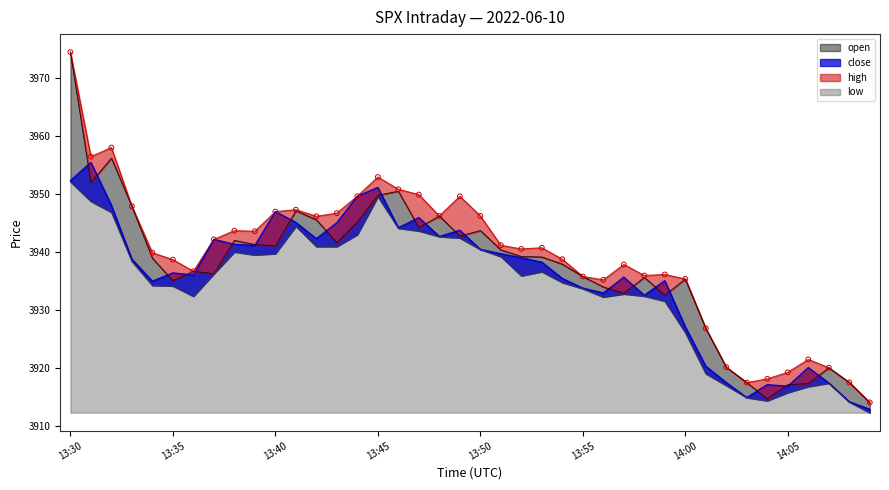

What is the total value across all series at 13:53?

15754.8